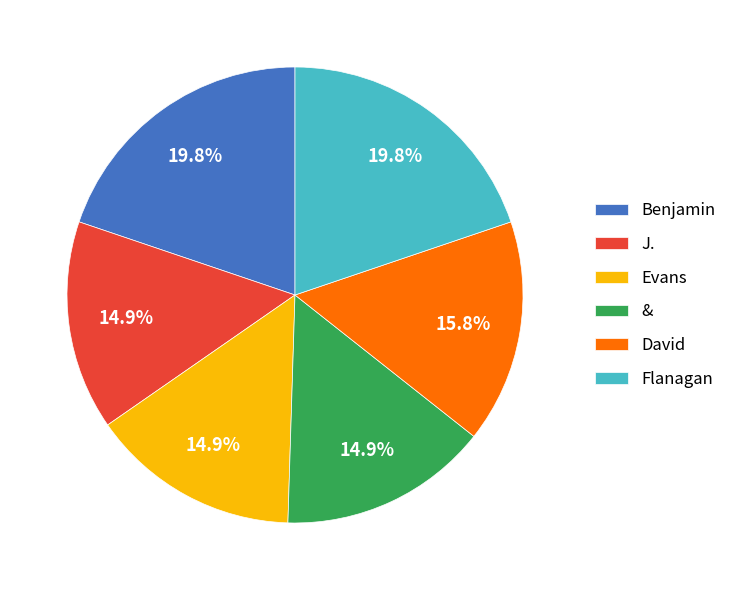

To the nearest percent, what is the combined percentage of Benjamin and Flanagan?

40%